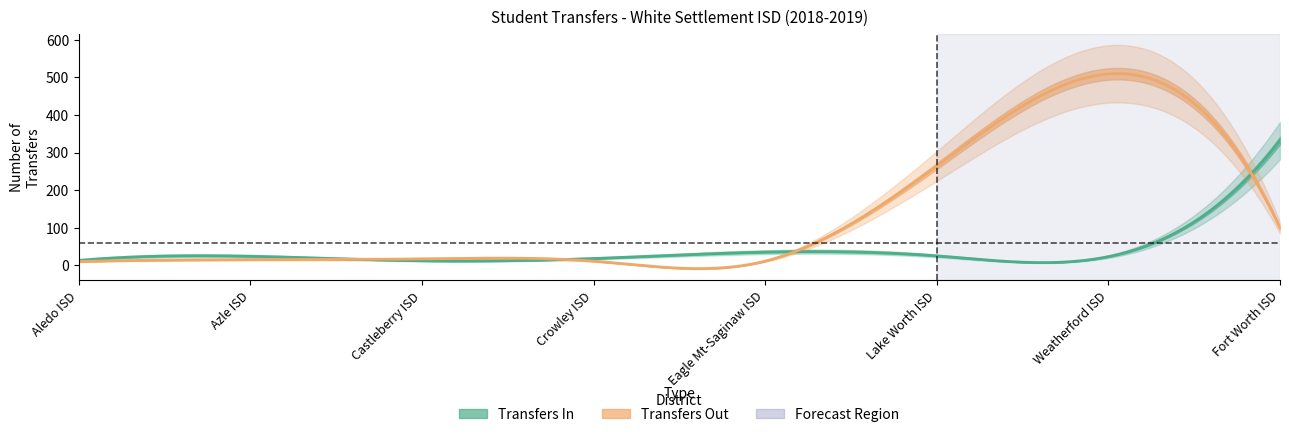

How many lines are shown in the chart?

2